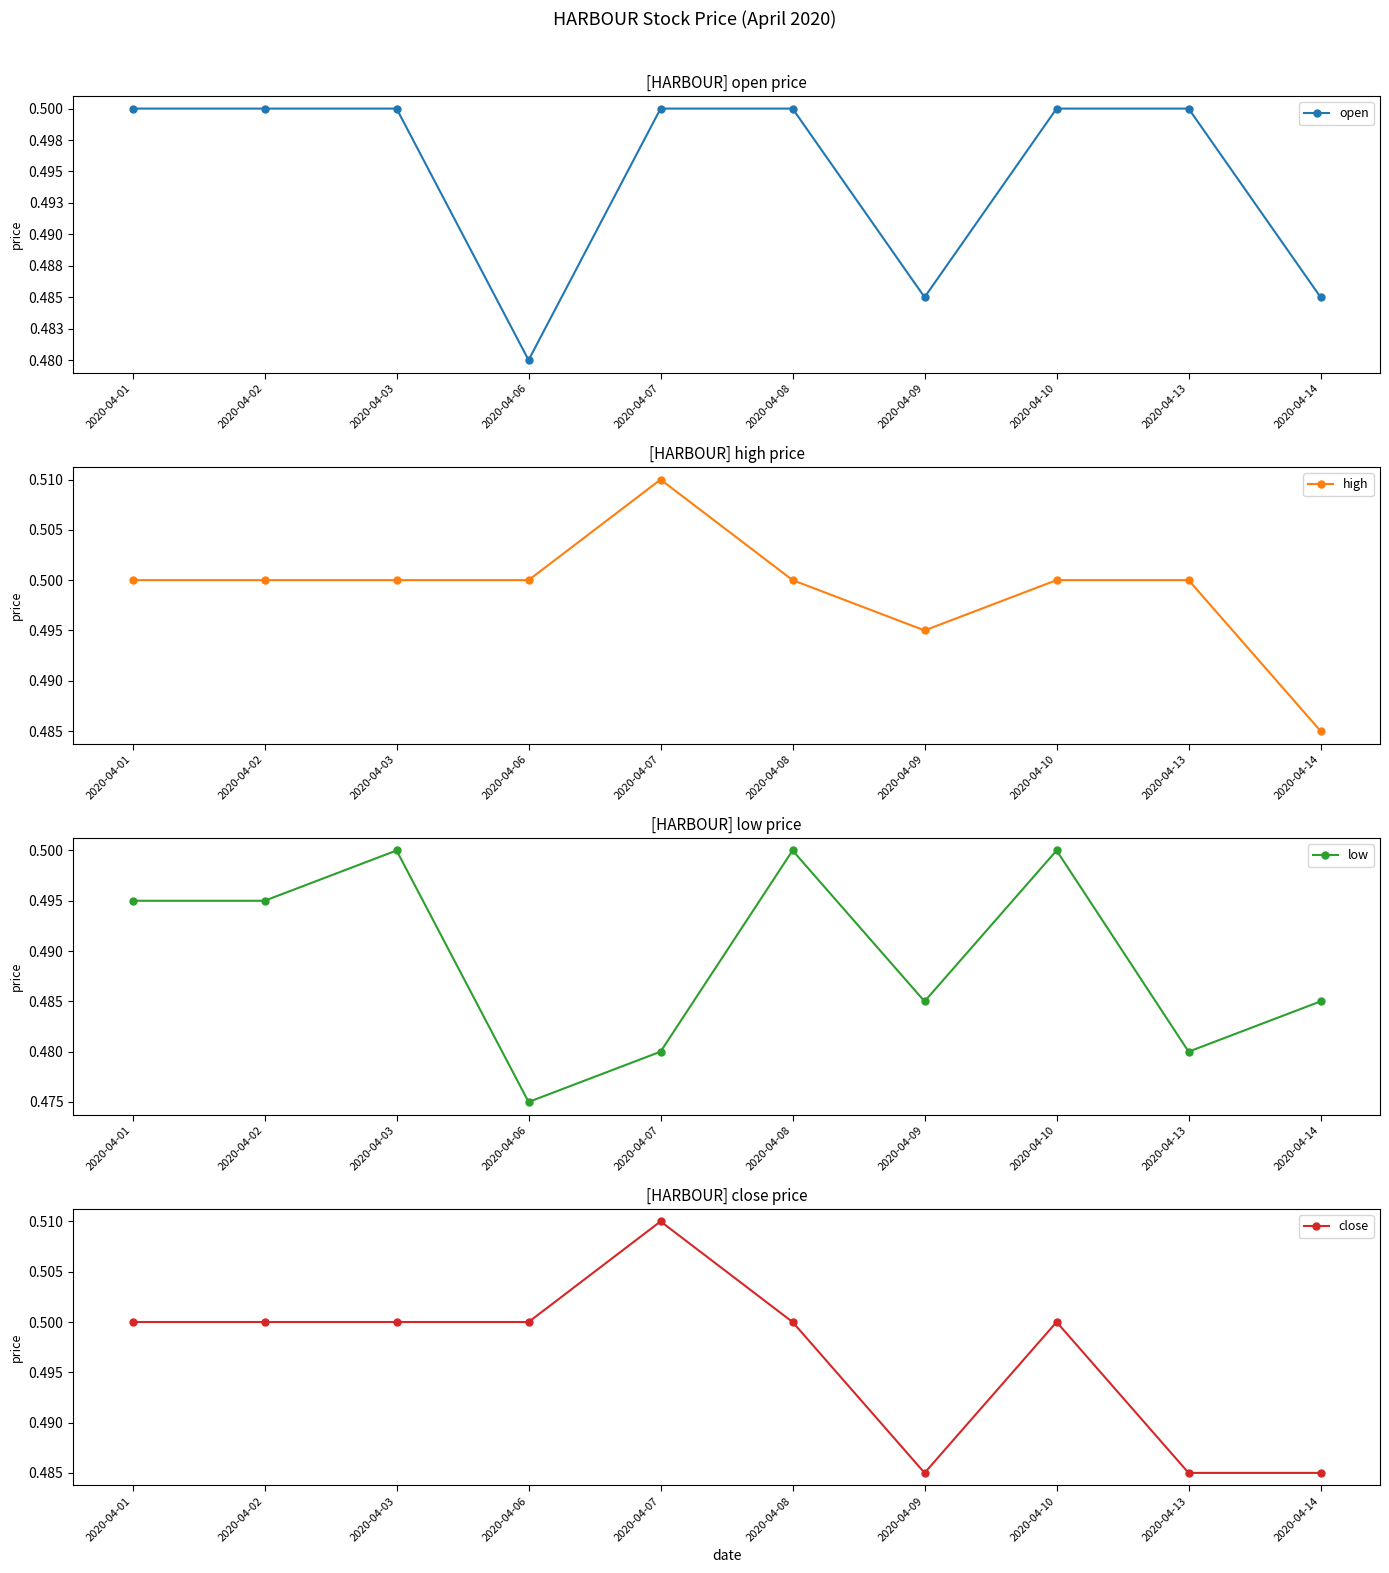

At which label is low closest to 0?

2020-04-06